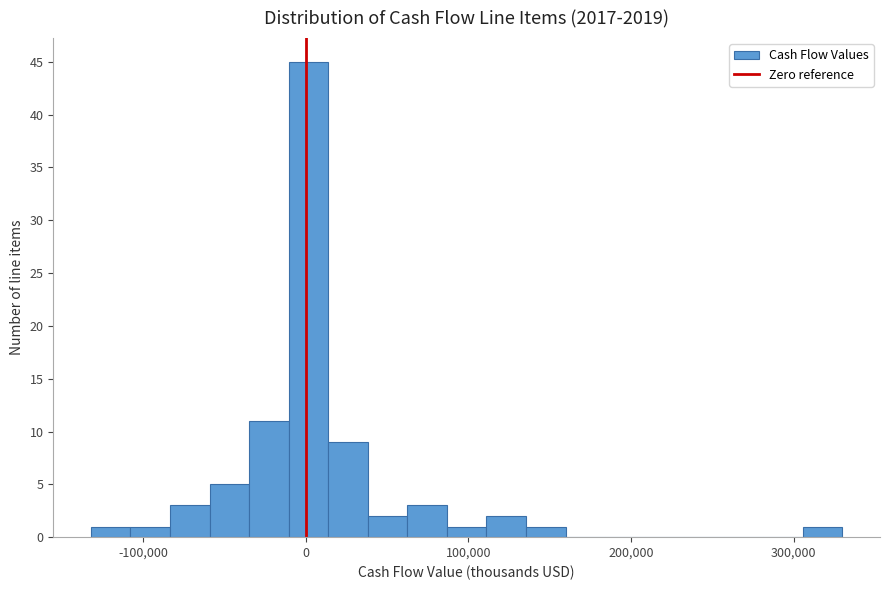

Read against the x-axis, roughly where is the centre of the tallest bar?

0